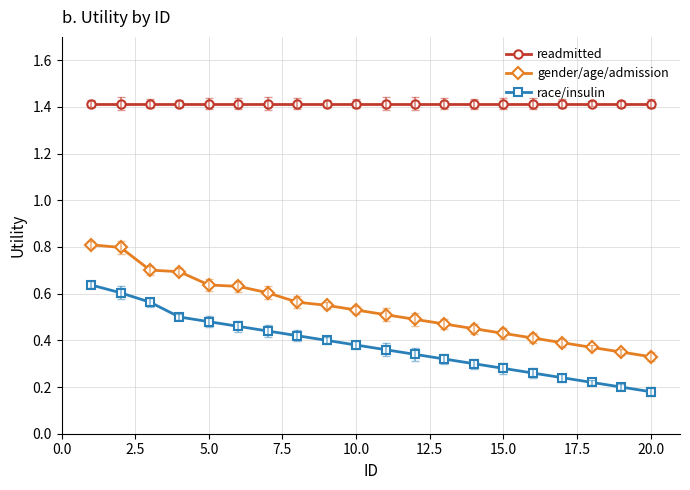

True or false: gender/age/admission and readmitted cross at least once.

False